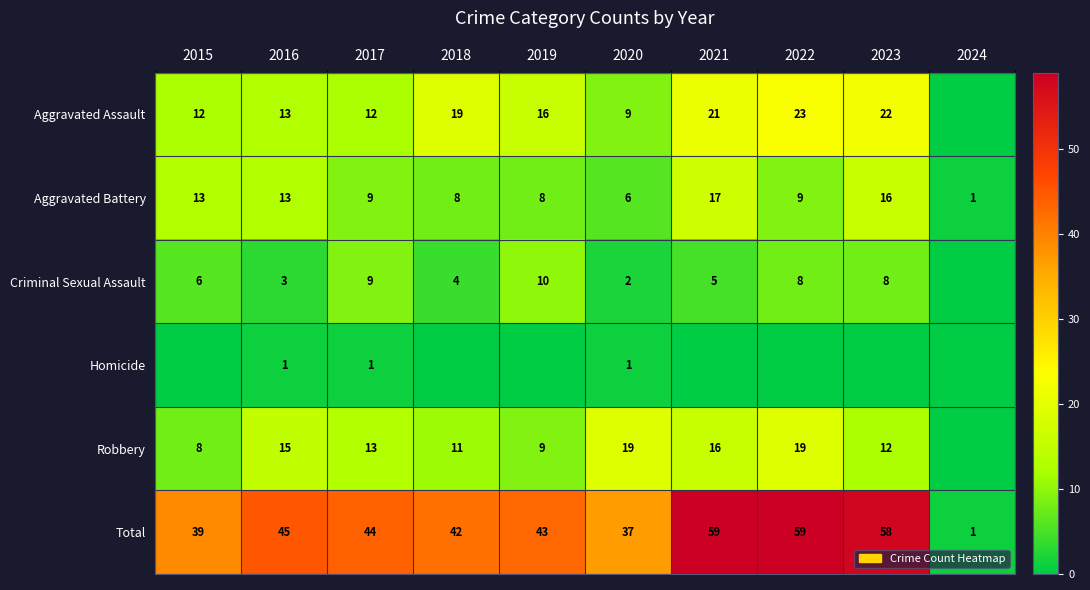

True or false: Total has a value of 37 at 2020.

True